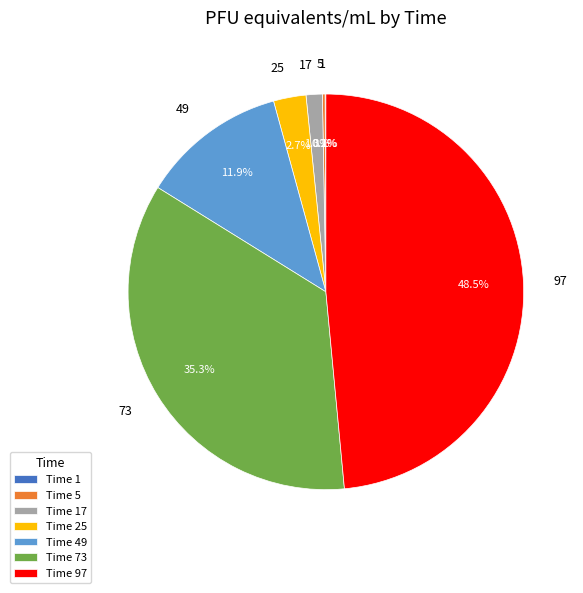

Between Time 49 and Time 97, which is larger?

Time 97